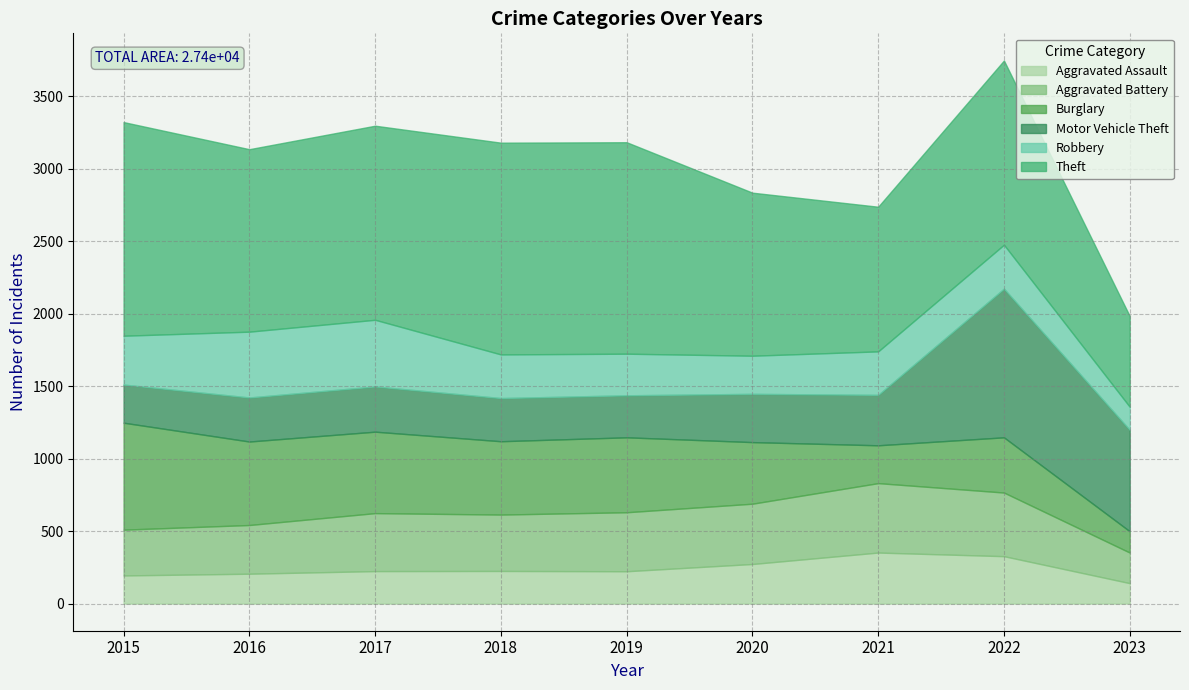

What is the maximum value for Theft?

1474